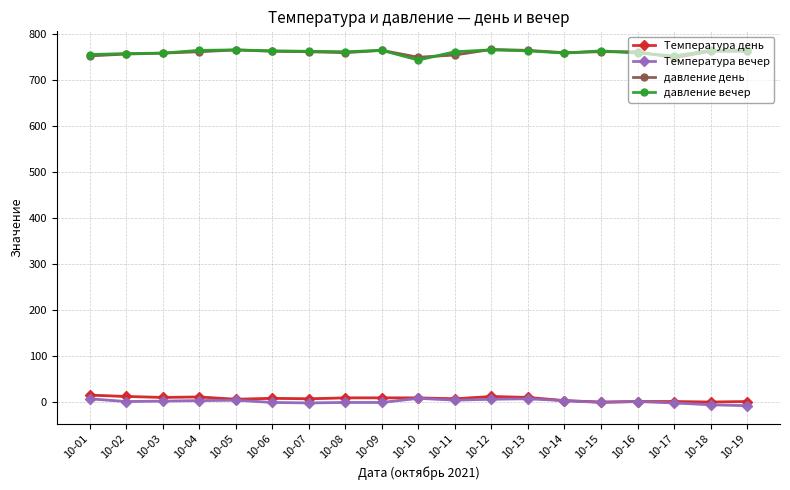

At which label is Температура вечер closest to 0?

10-02